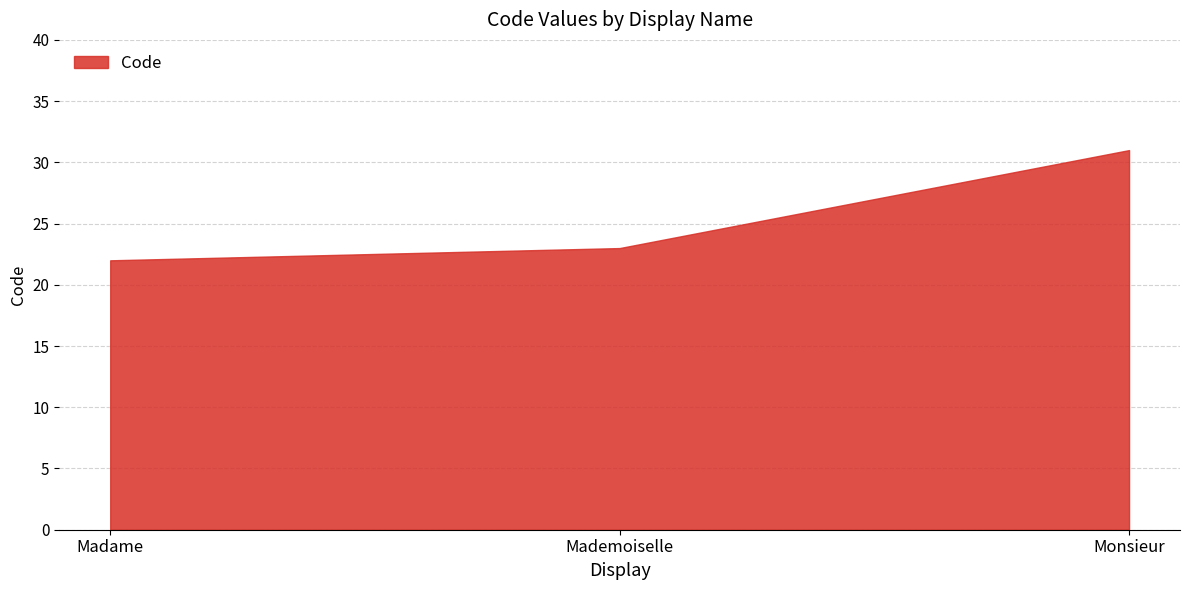

Does the chart display data point markers on the line(s)?

No